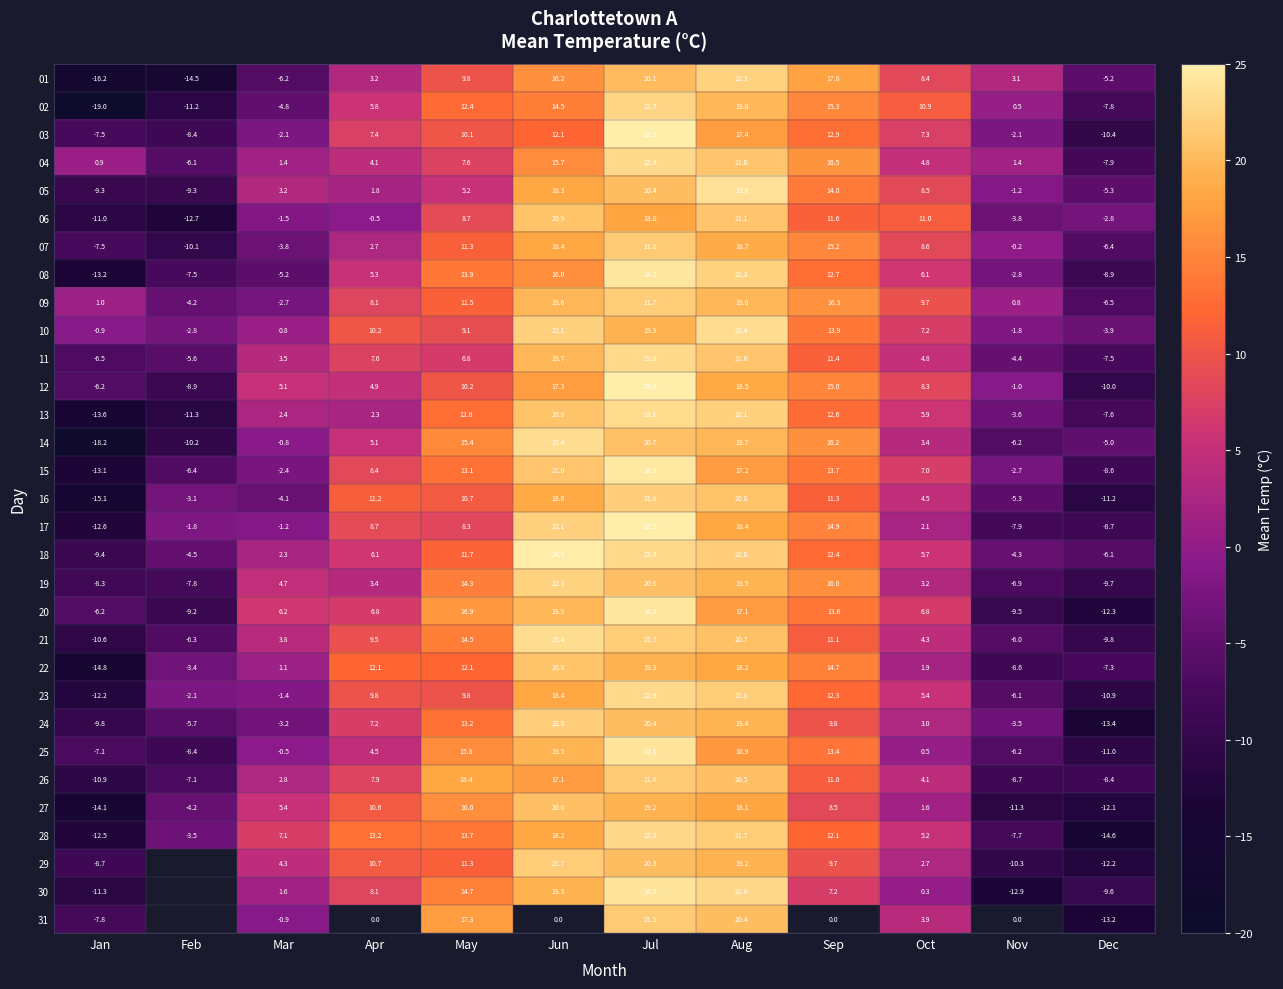

True or false: 05 has a value of -13.3 at Feb.

False